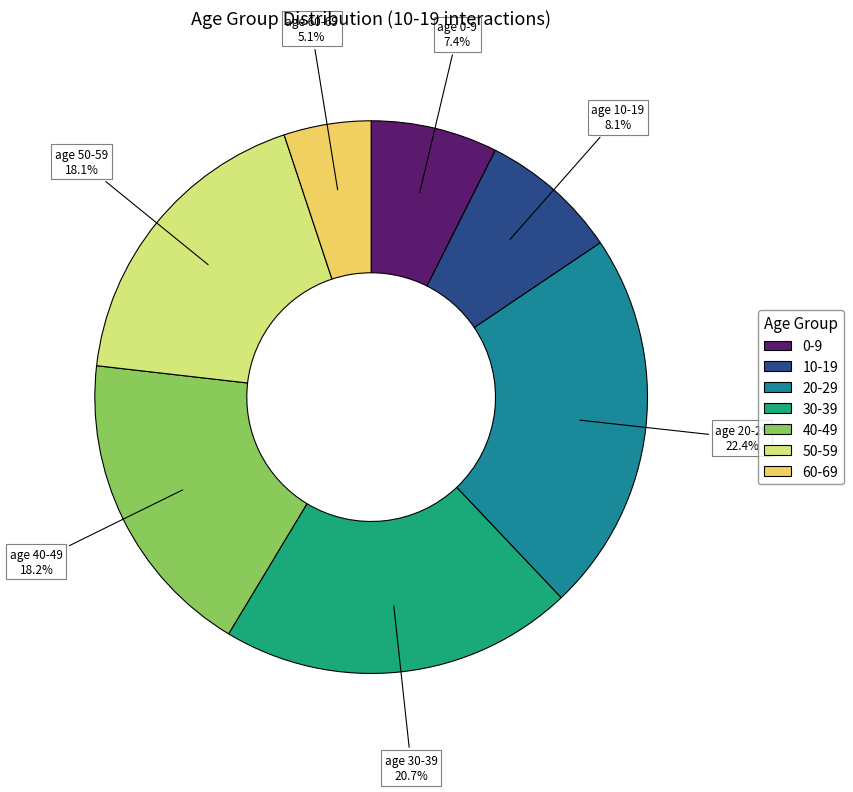

Combined, what portion of the pie is 40-49 and 60-69?

23.3%